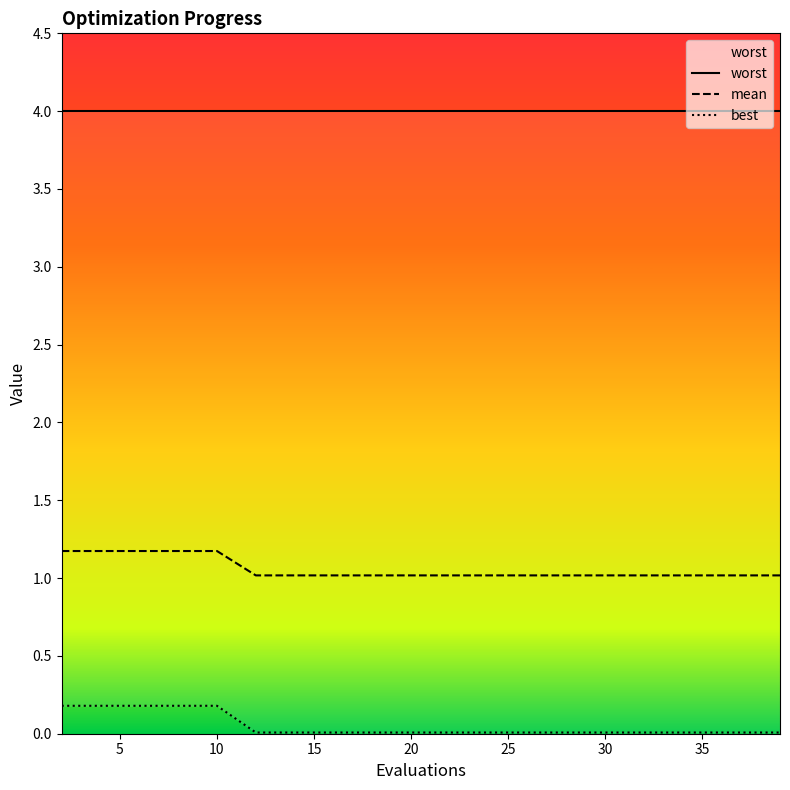

Which series changed the most between 8 and 20?

best